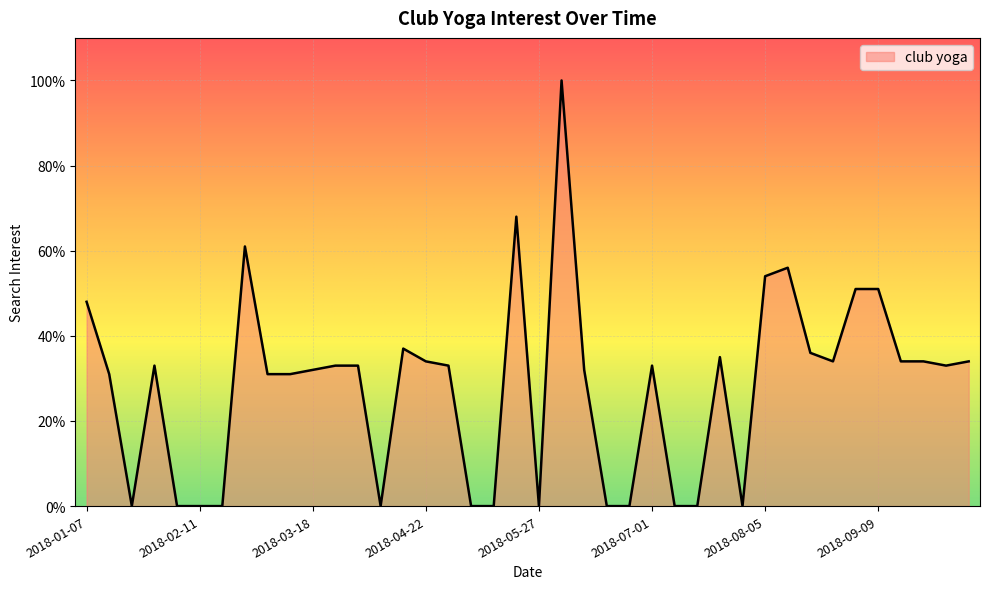

Which category has the highest value across all series?

2018-06-03